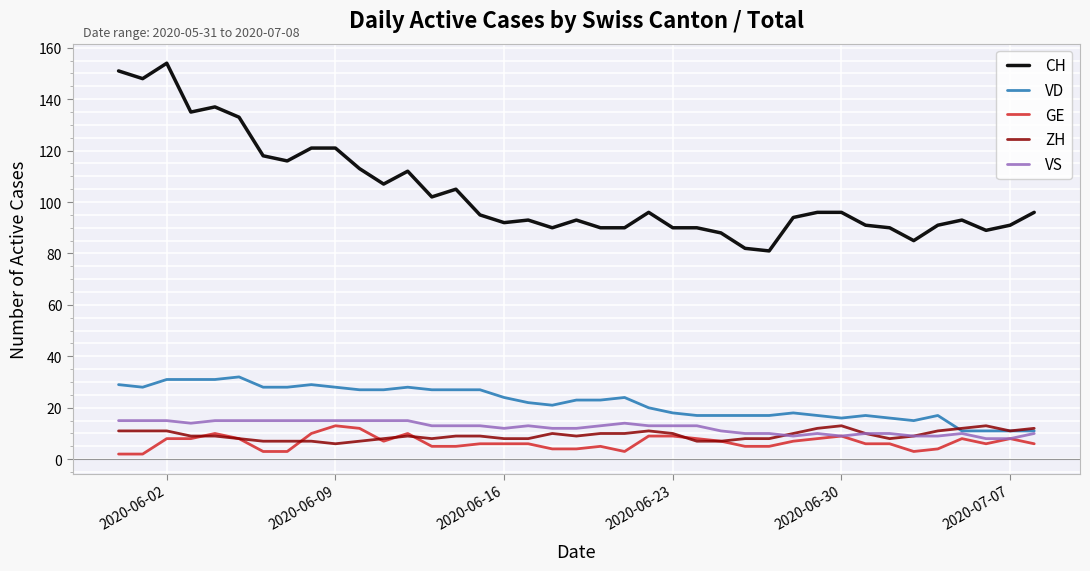

True or false: VD and CH cross at least once.

False